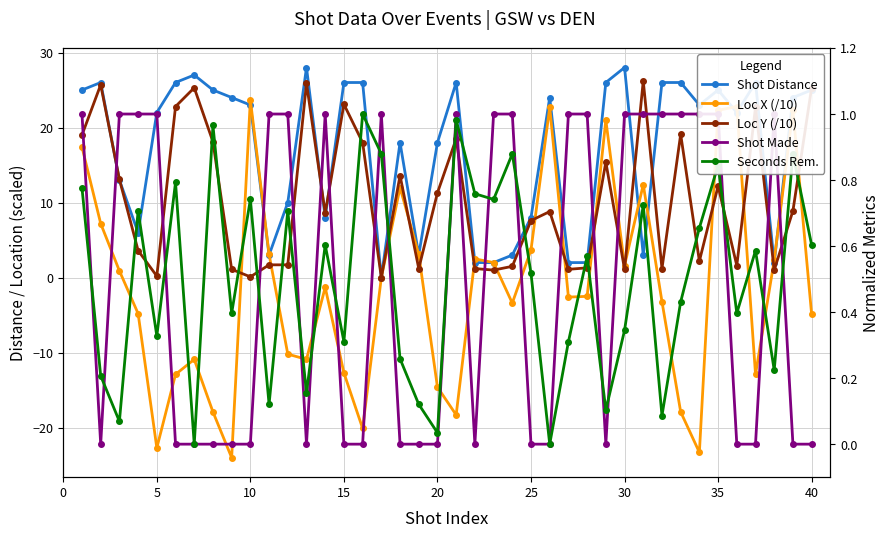

In Loc X (/10), how many points are higher than both neighbors (excluding endpoints)?

10